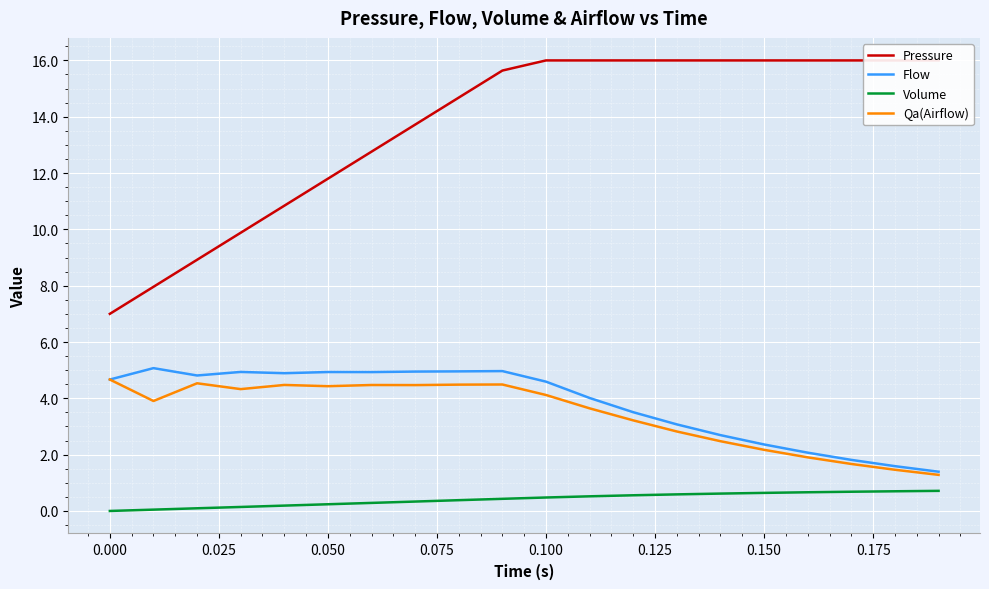

Which series has the widest spread of values?

Pressure